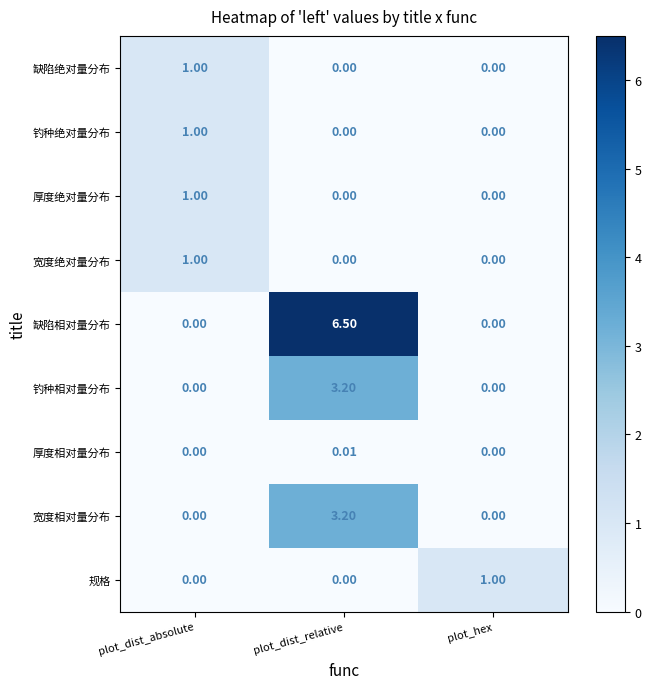

Which series has the largest range (max minus min)?

缺陷相对量分布